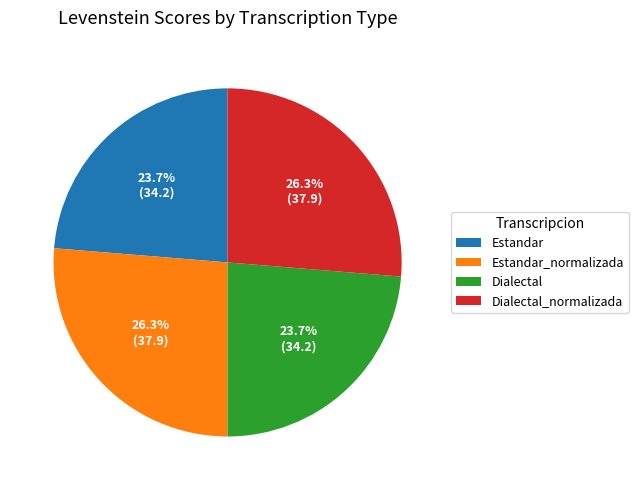

What portion of the pie excludes Dialectal_normalizada?

73.7%